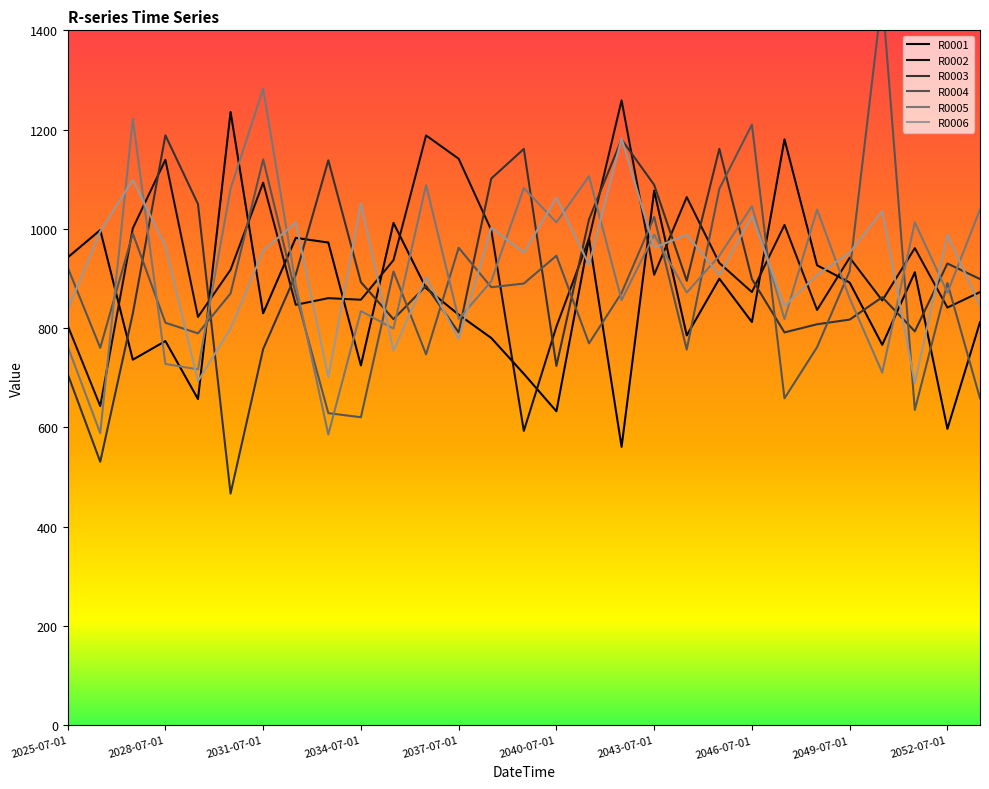

How many categories are shown in the chart?

29